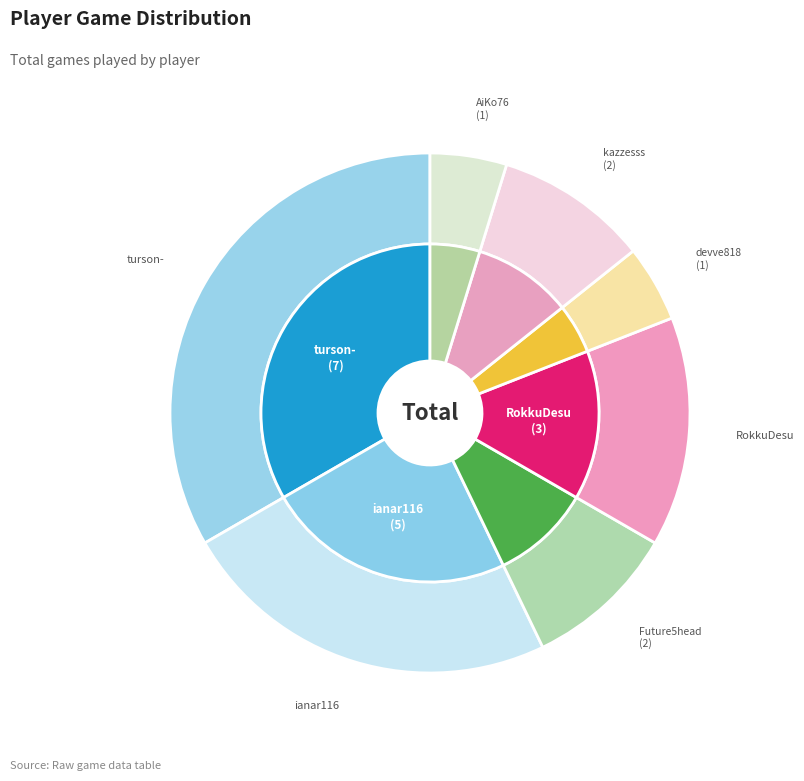

Which has a higher value, RokkuDesu or kazzesss?

RokkuDesu